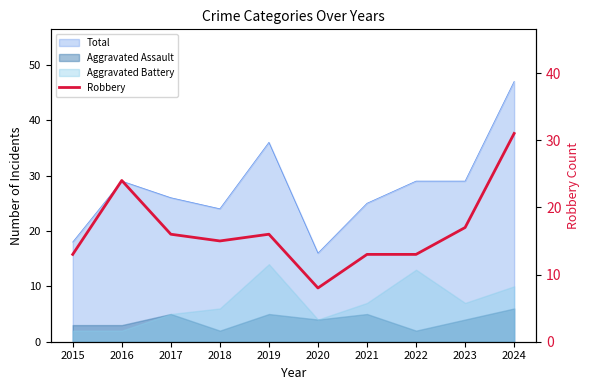

How many interior local valleys (lower than both neighbors) does the data have?

2